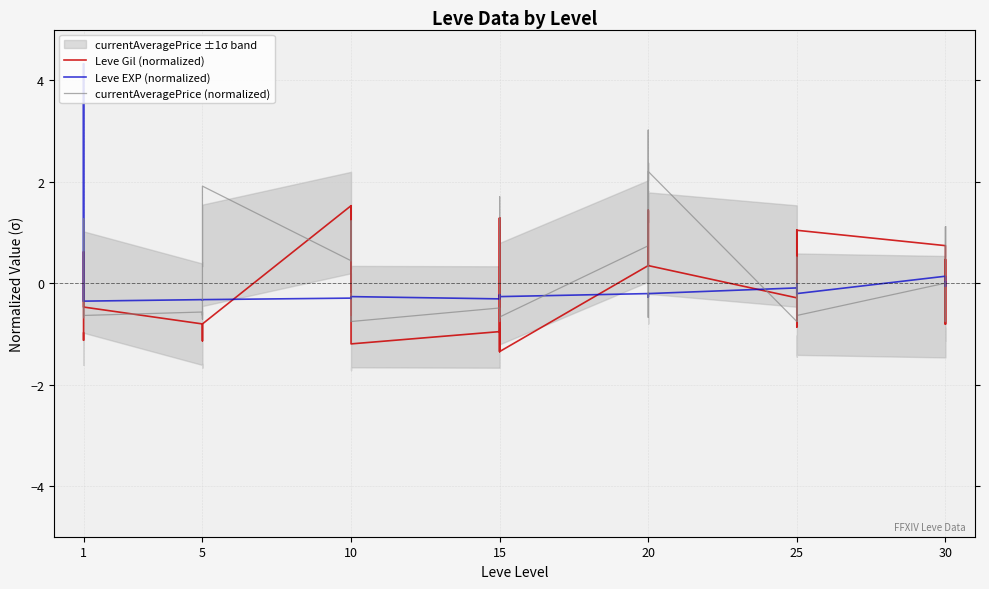

What is the total value across all series at 20?

0.9